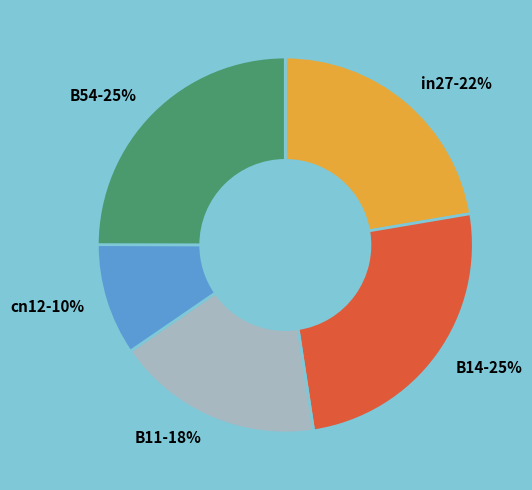

Do B54 and B11 together represent more than half of the pie?

No